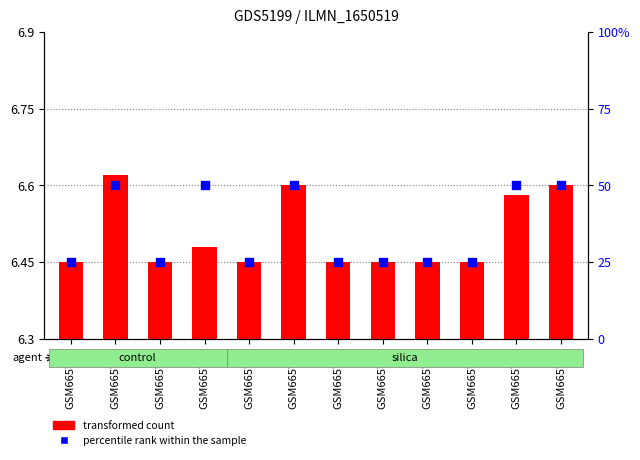

Which series contains the lowest Y value?

transformed count